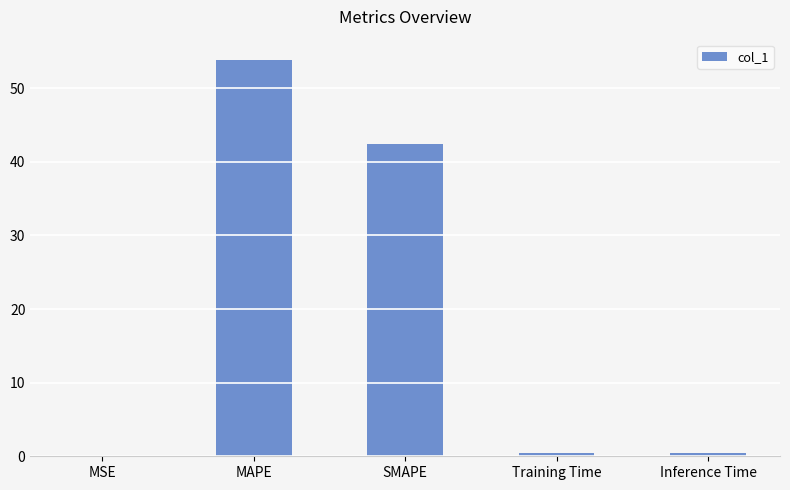

What is the average value?

19.5